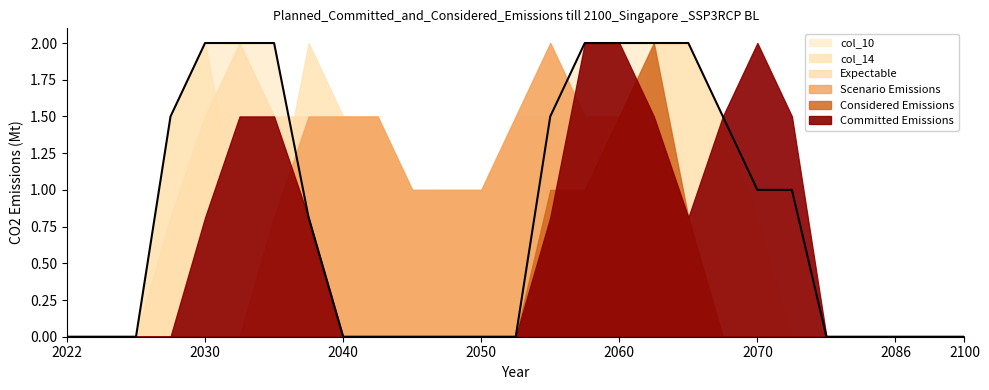

True or false: col_10 has a value of 0.0 at 26.

True